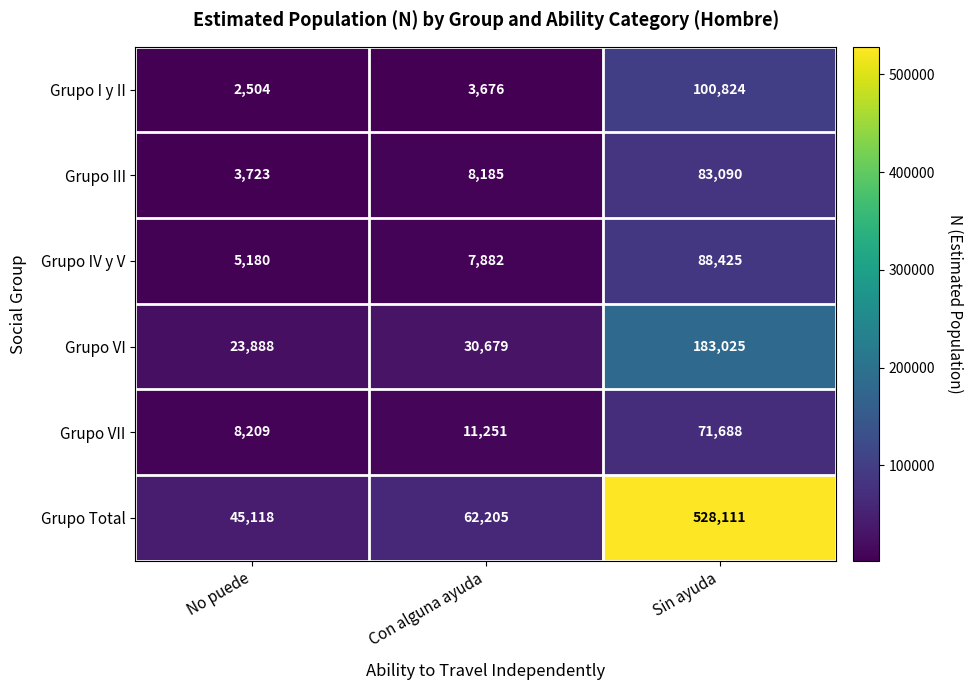

The Grupo III series shows 3723 at No puede. True or false?

True